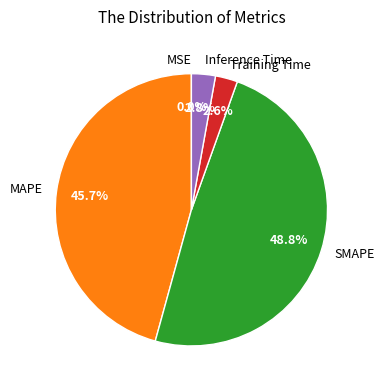

How much of the chart is everything except Inference Time?

97.2%